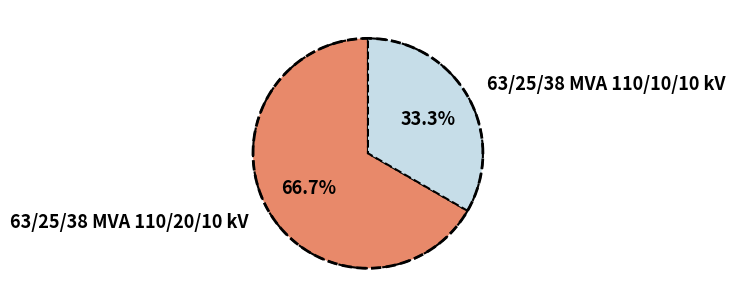

Is the sum of 63/25/38 MVA 110/20/10 kV and 63/25/38 MVA 110/10/10 kV greater than half?

Yes